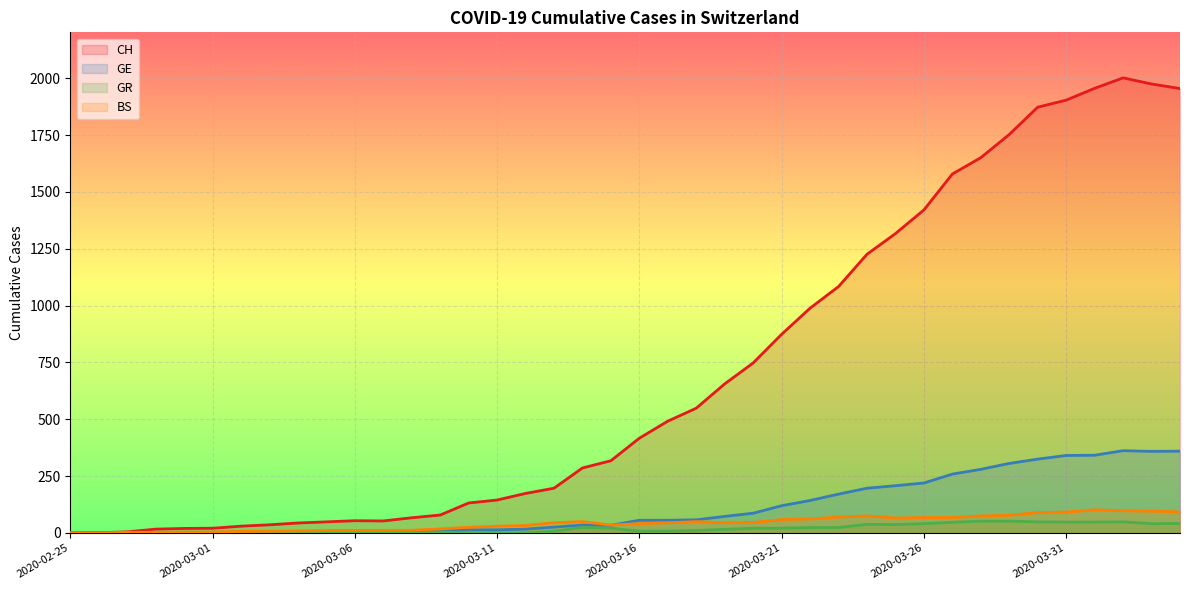

At which label does GR first exceed 11?

2020-03-14